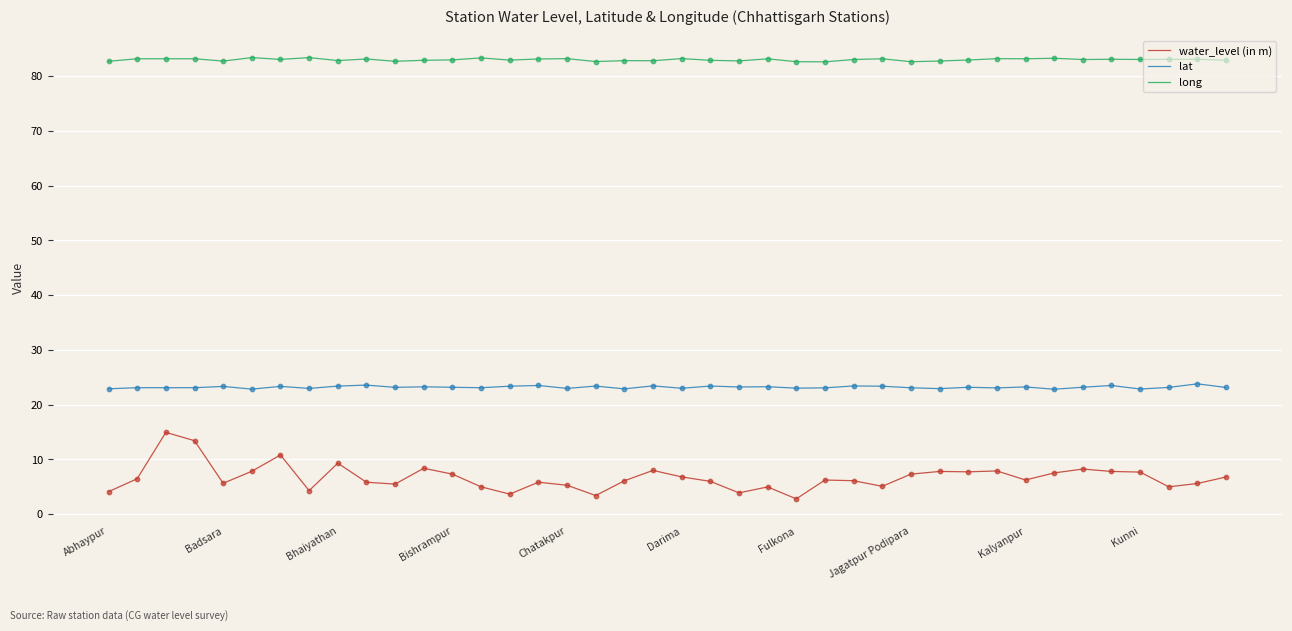

Which series has the largest range (max minus min)?

water_level (in m)